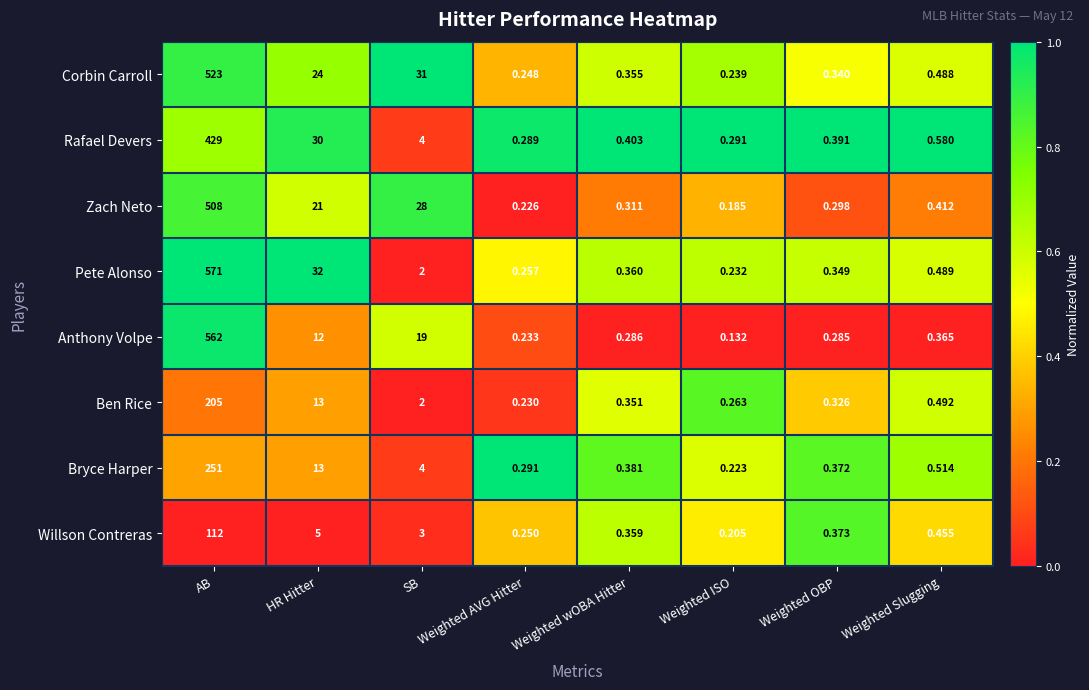

At which category is the sum across all series the highest?

AB